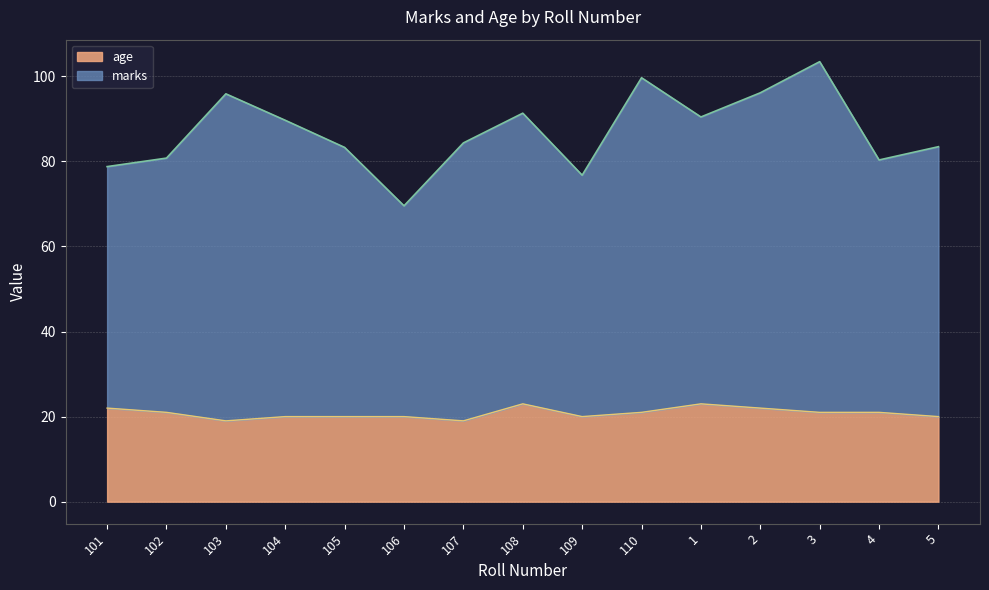

What are all the series names shown in the legend?

age, marks